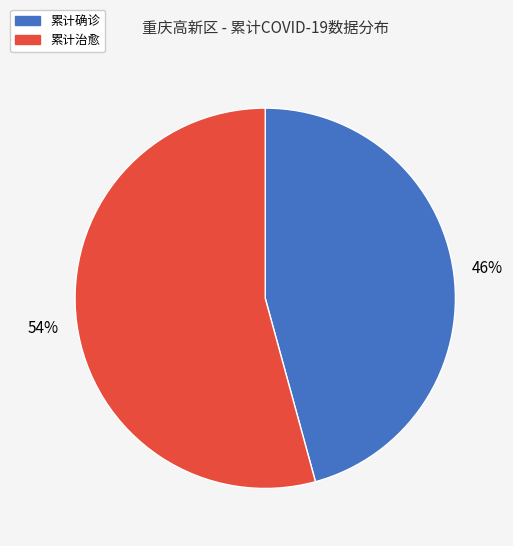

How many segments does this pie chart have?

2